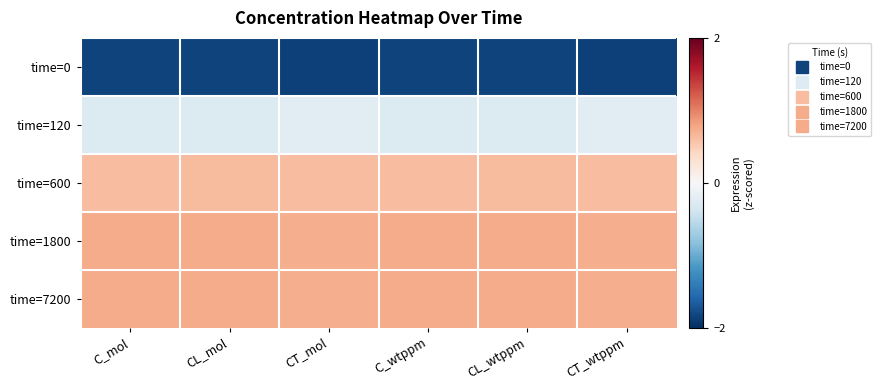

At which category is the sum across all series the highest?

C_wtppm